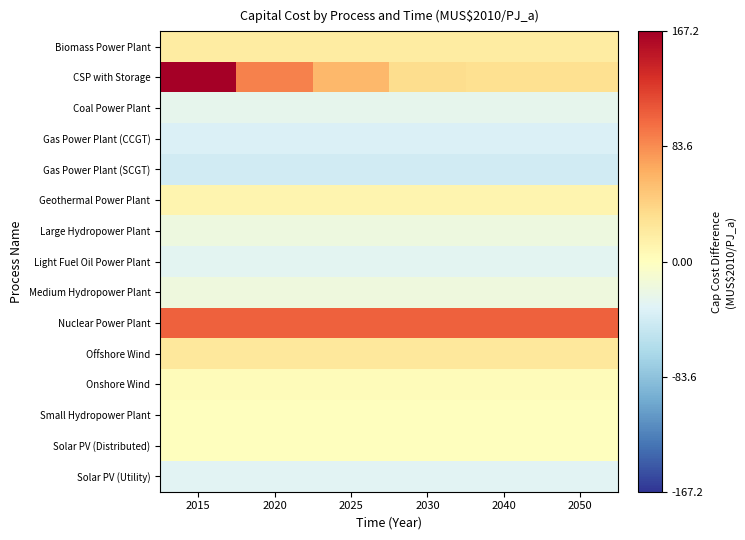

What is the smallest value displayed?

-42.7